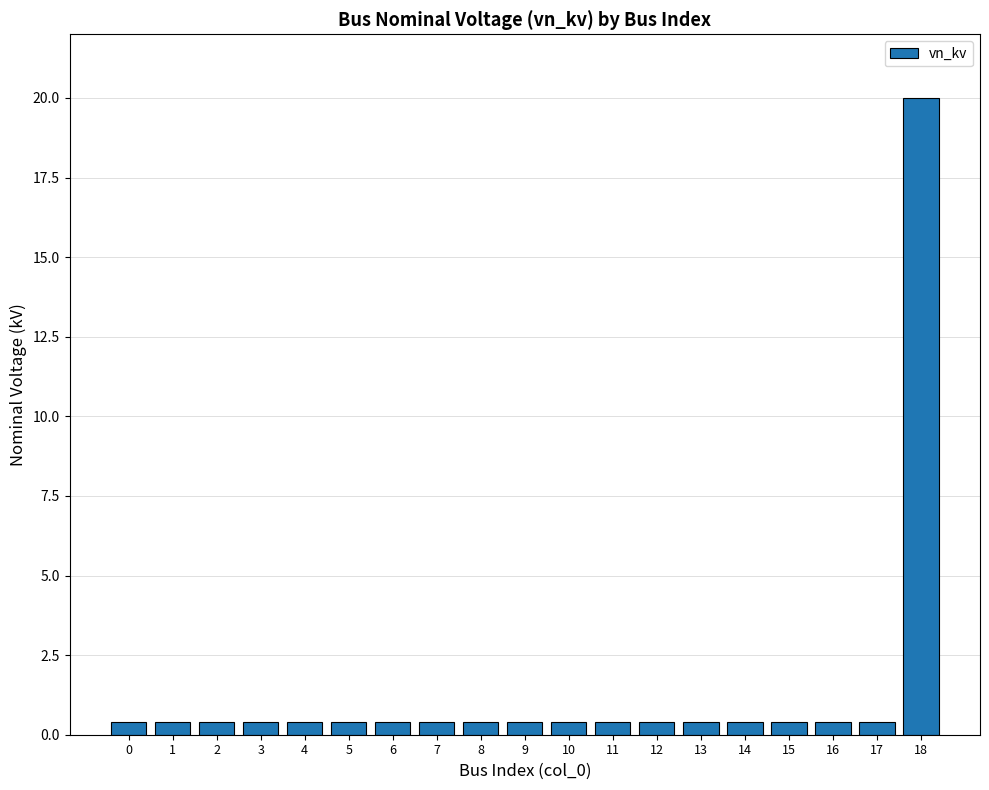

What is the sum of the values at 0 and 17?

0.8